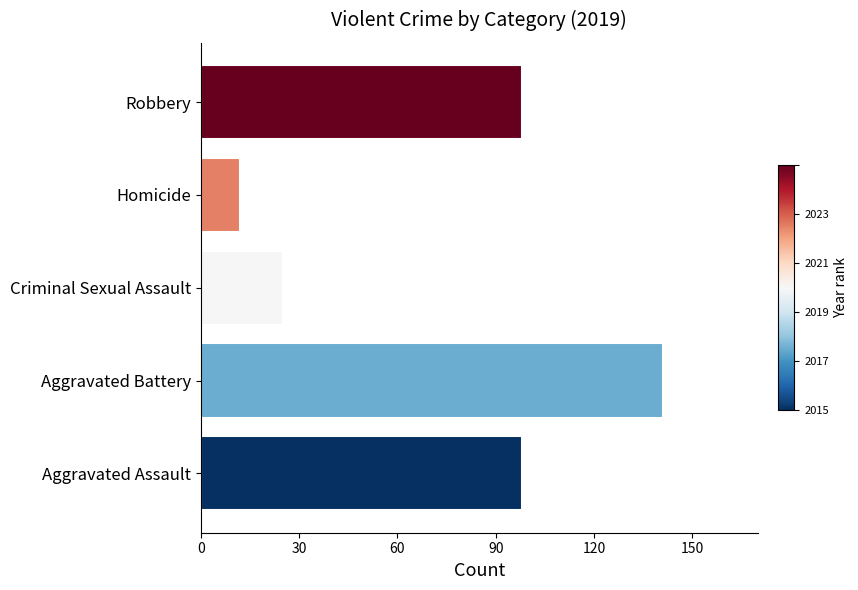

Between Aggravated Battery and Aggravated Assault, which is larger?

Aggravated Battery